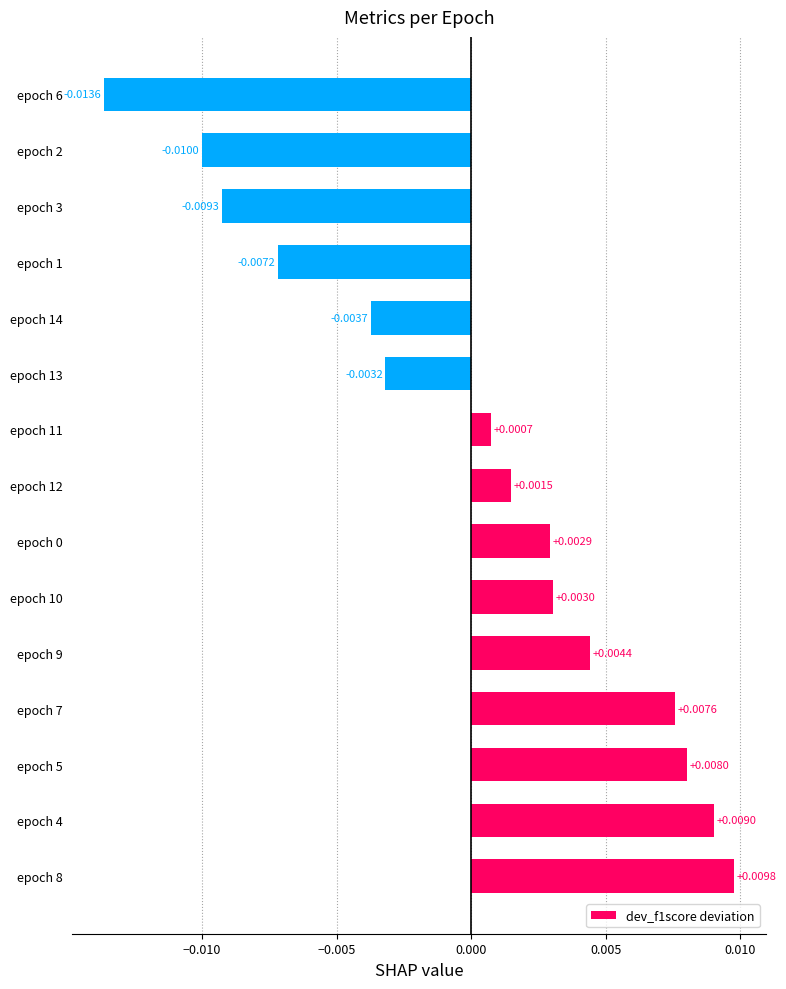

Between epoch 10 and epoch 1, which is larger?

epoch 10